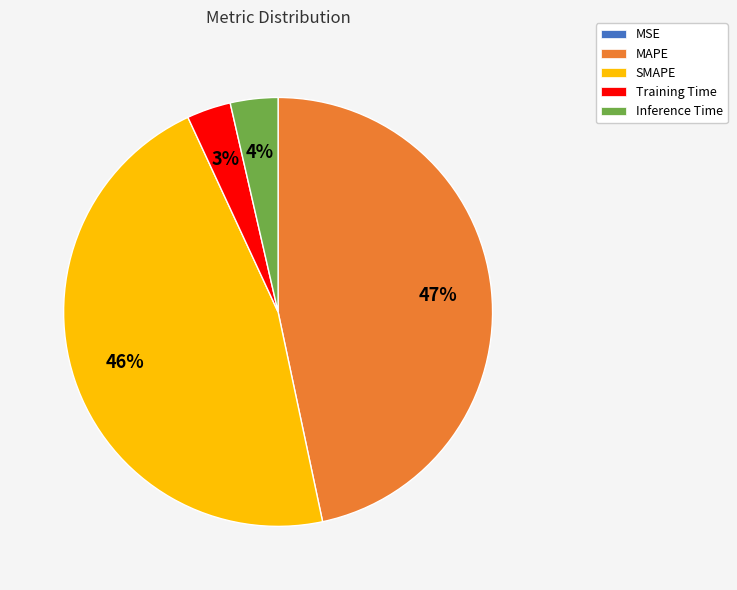

Is there a majority slice in this chart?

No